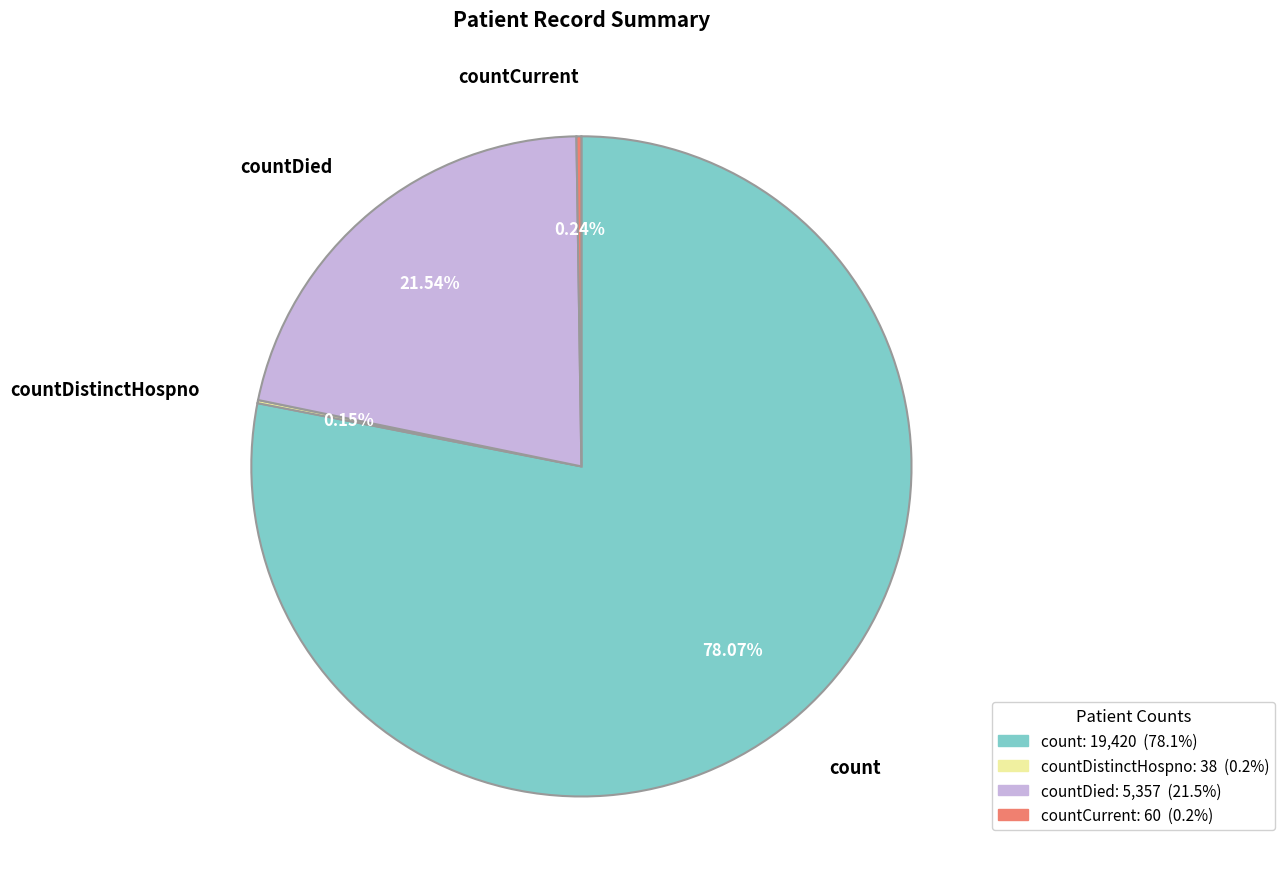

Which slice represents more than half of the pie?

count